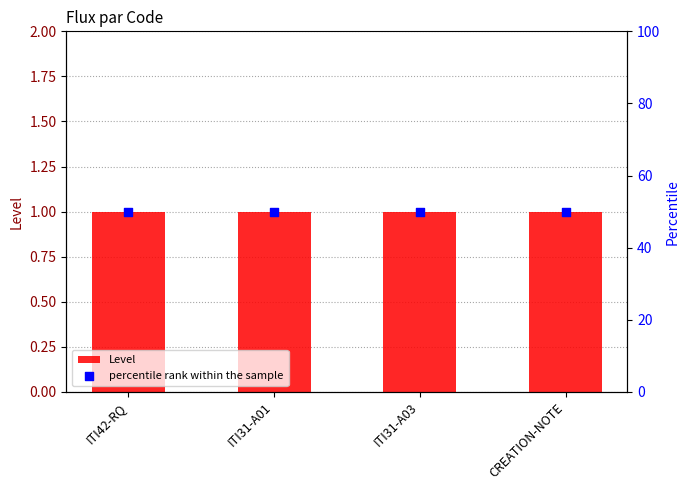

Which series has the largest Y range (max minus min)?

Level